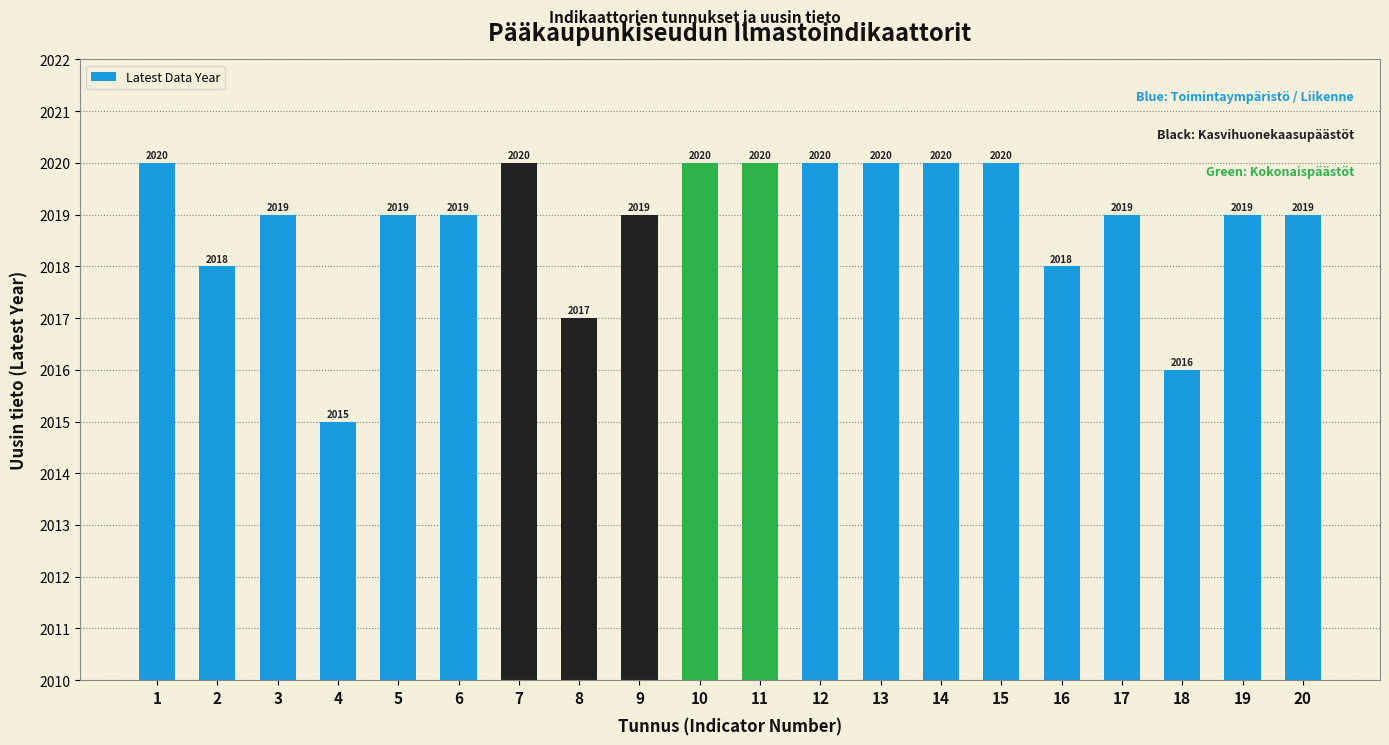

How many data points are less than 2019?

5